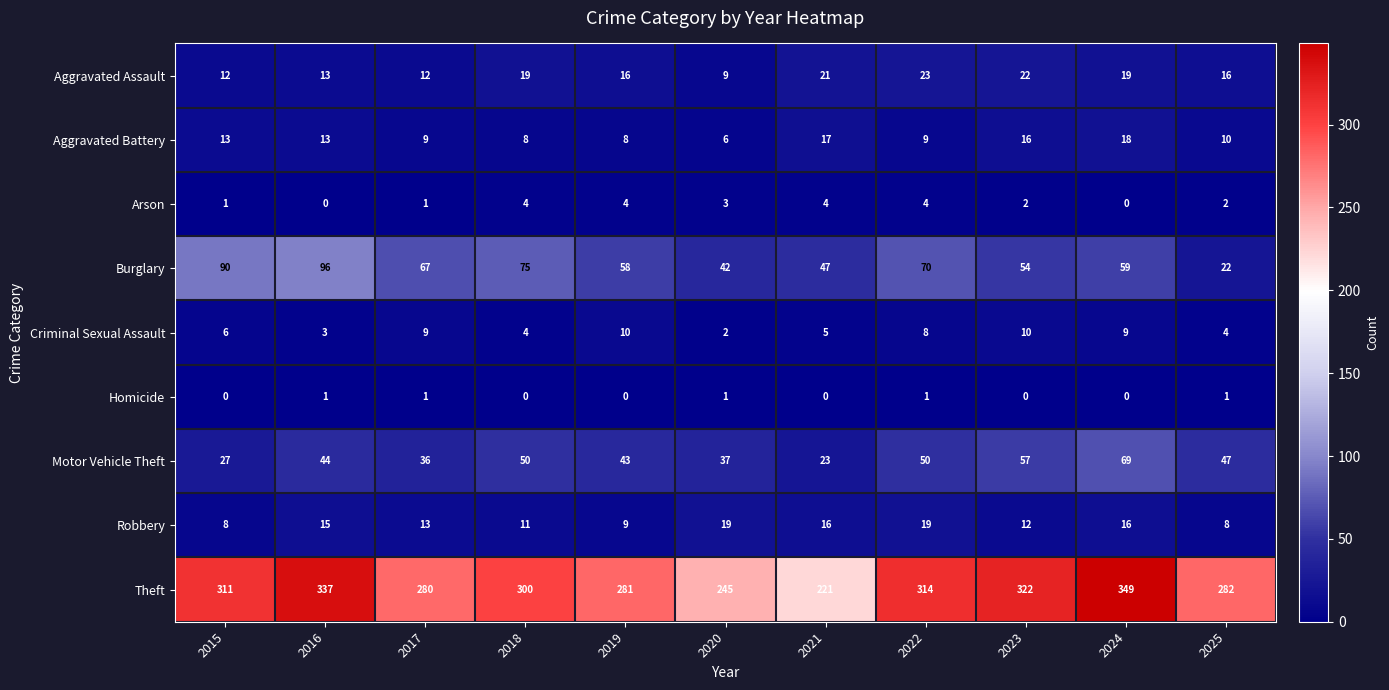

At 2022, list the series in order from smallest to largest.

Homicide, Arson, Criminal Sexual Assault, Aggravated Battery, Robbery, Aggravated Assault, Motor Vehicle Theft, Burglary, Theft